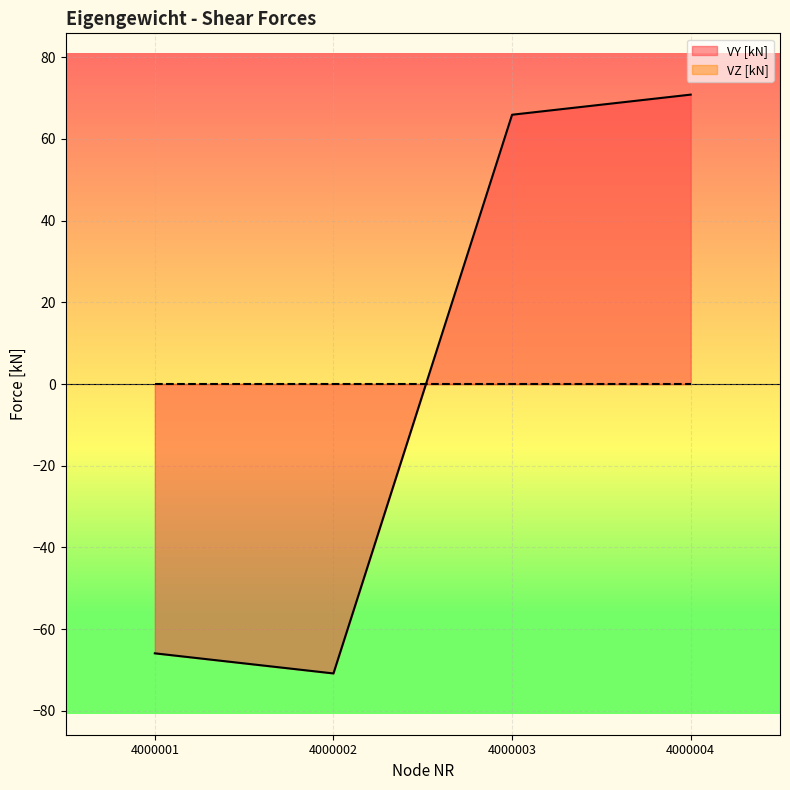

Rank the categories by value from lowest to highest.

4000002, 4000001, 4000003, 4000004